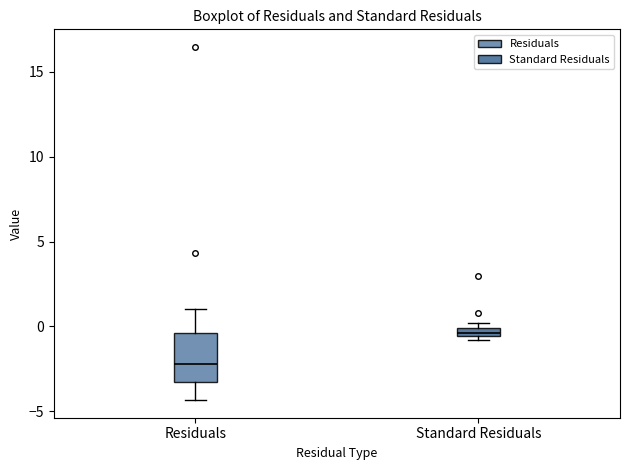

Which box's median line is the lowest?

Residuals